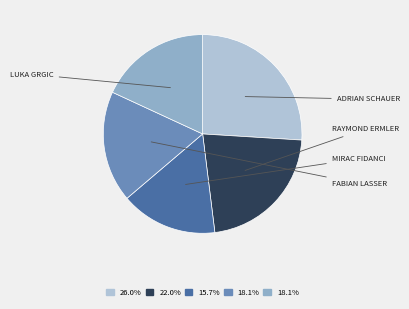

How many slices are in this pie chart?

5